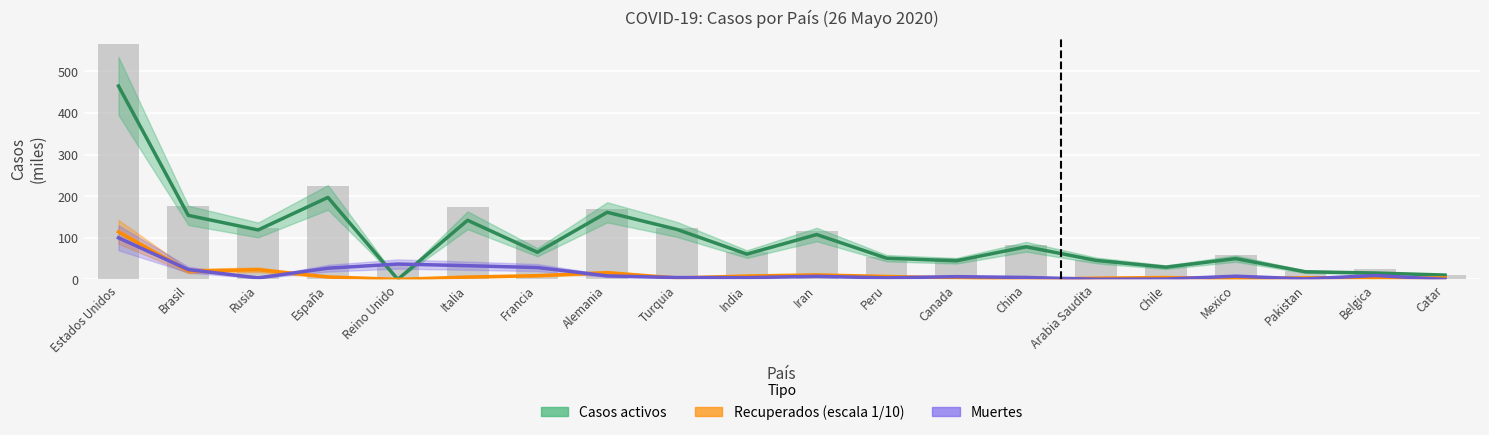

Between Turquia and Catar, which series saw the biggest shift?

Casos activos (miles)